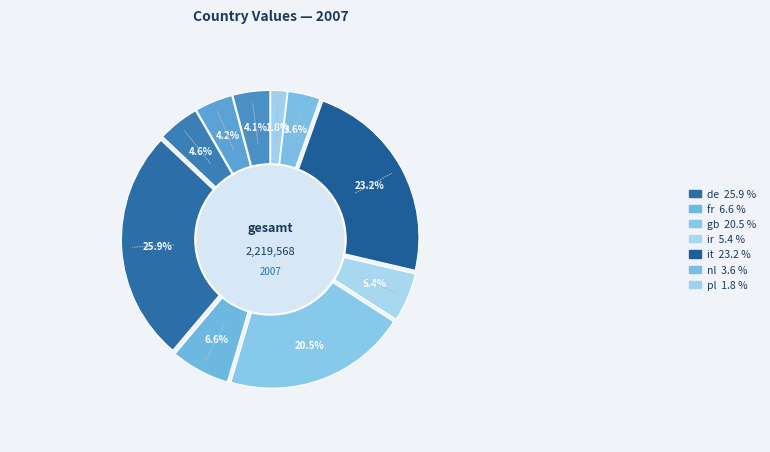

What percentage is NOT represented by cz?

95.4%